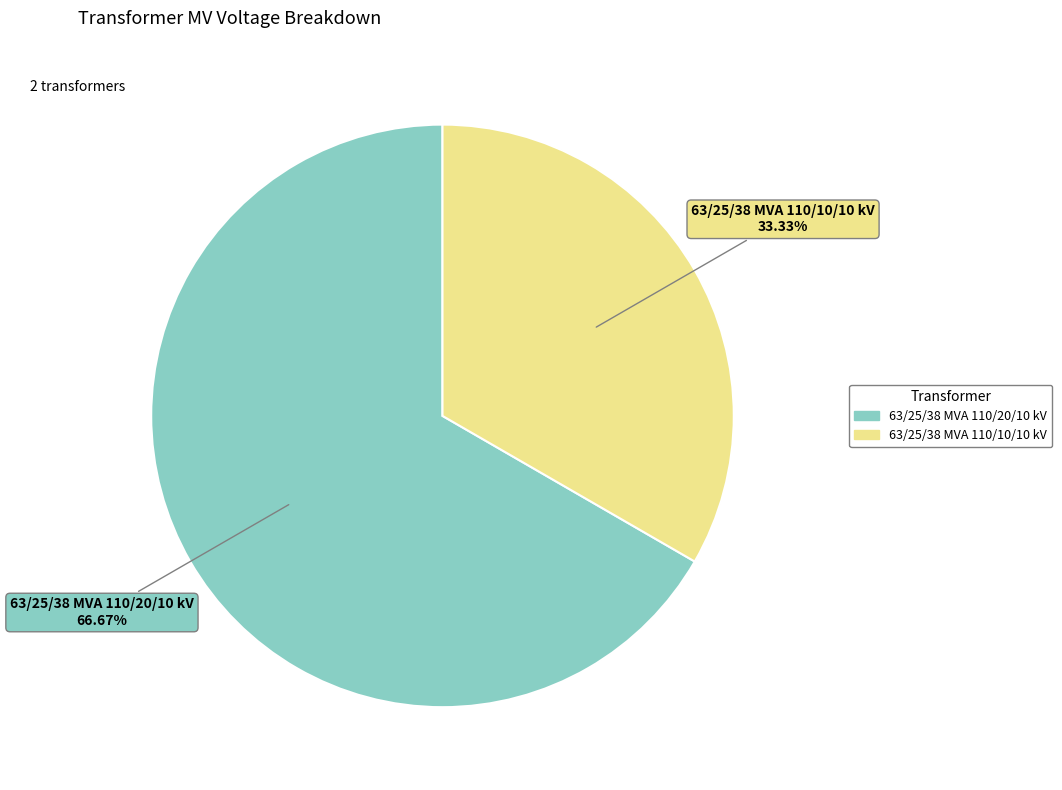

The 63/25/38 MVA 110/20/10 kV slice represents 67% of the pie. True or false?

True